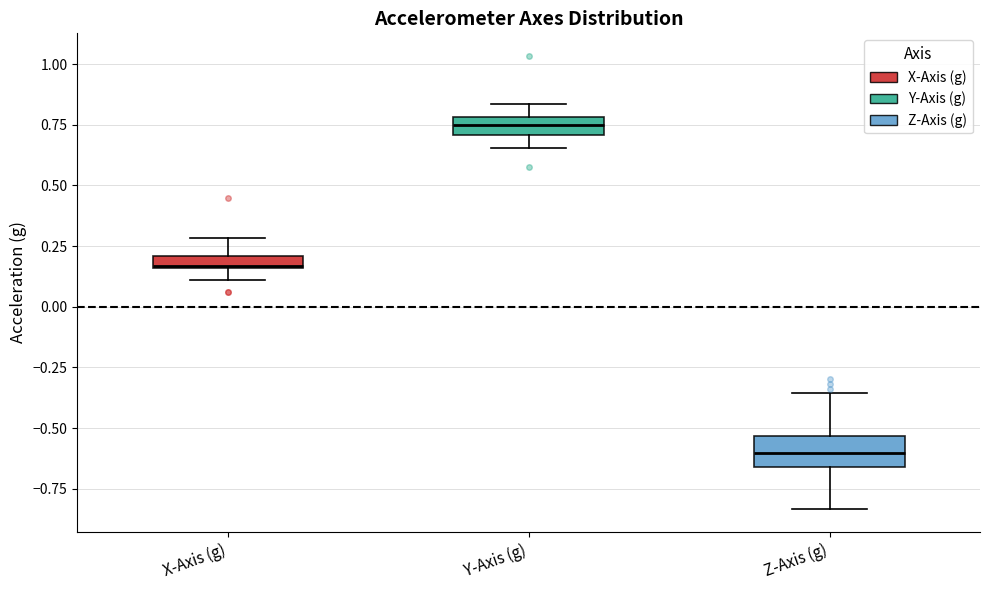

Which box has the lowest median line?

Z-Axis (g)